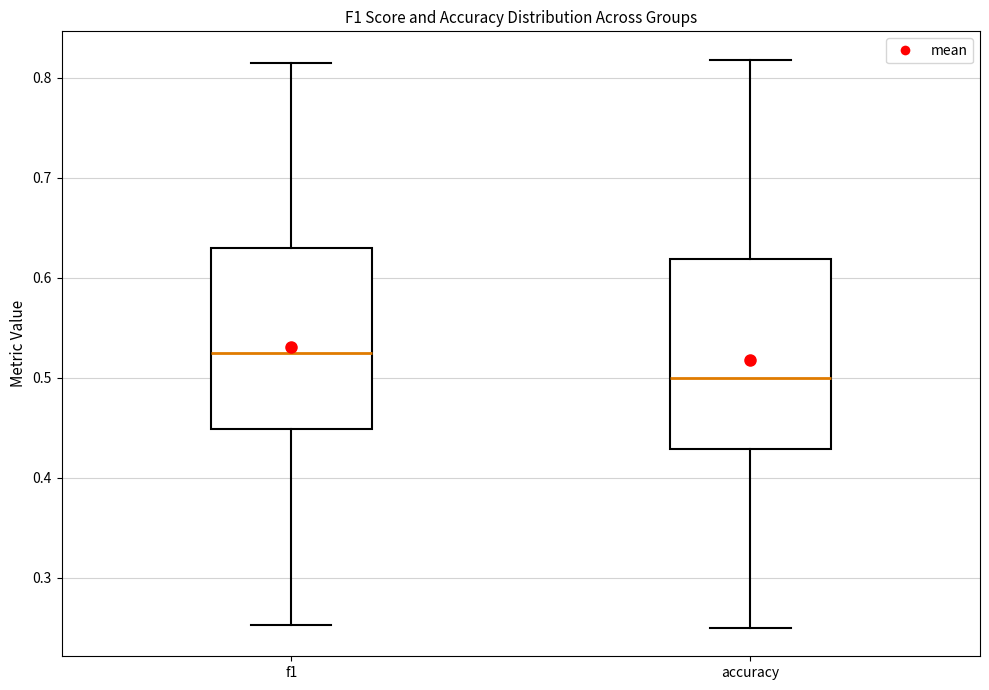

Which box has the lowest median line?

accuracy